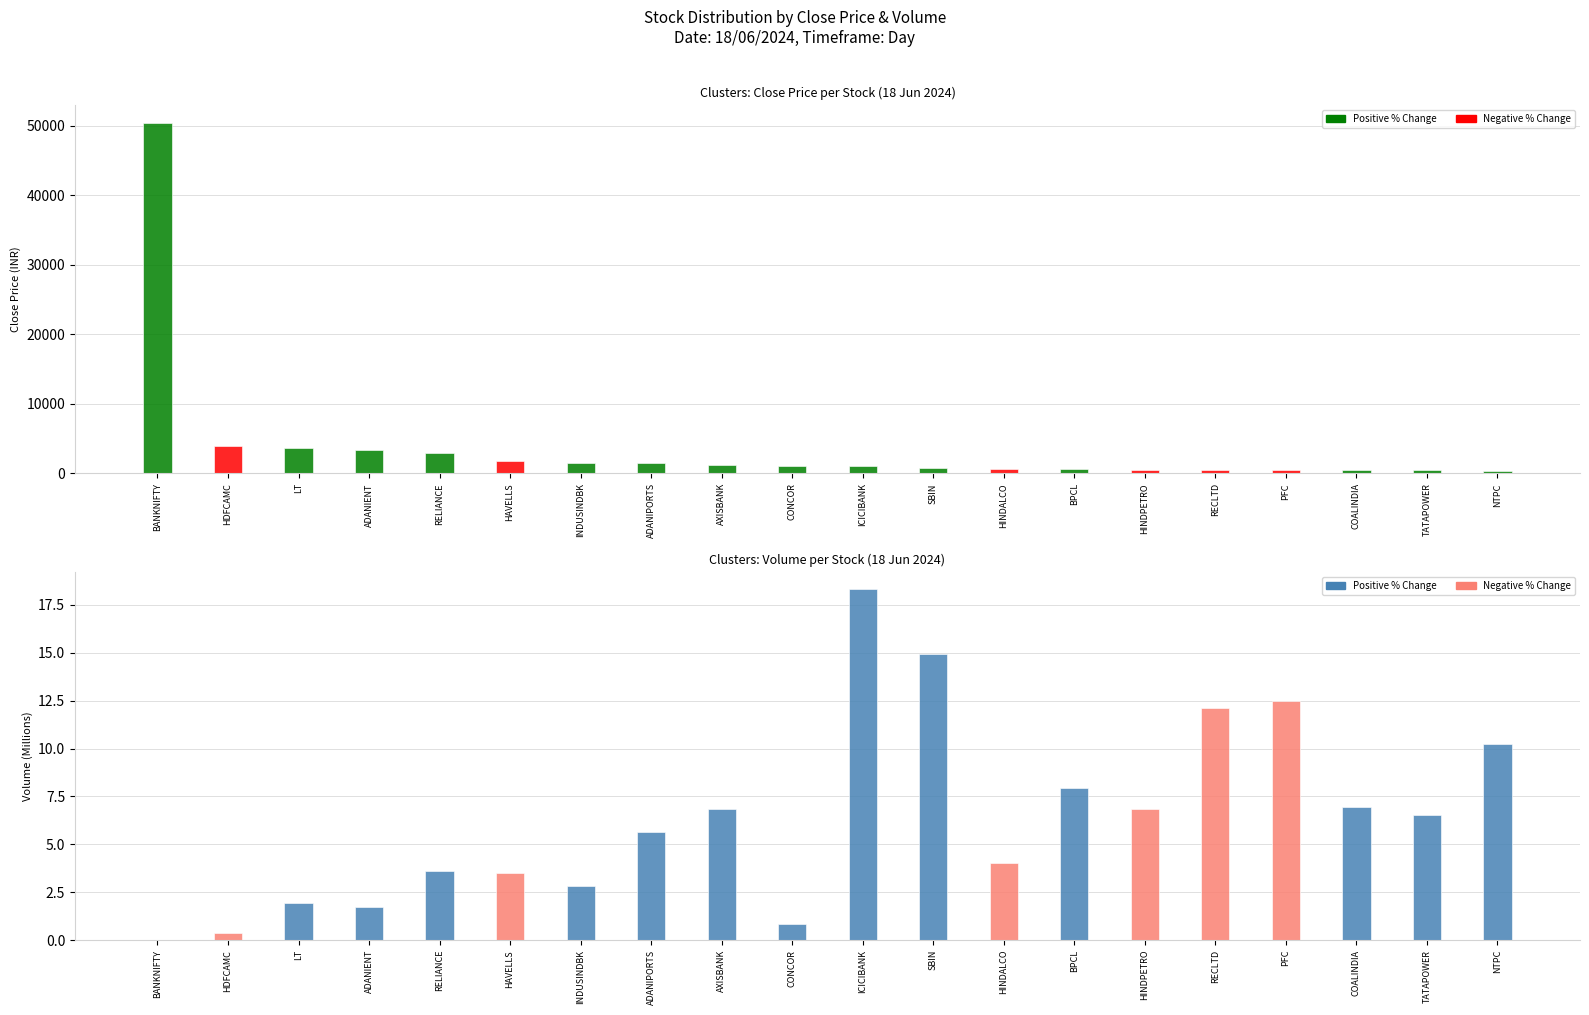

Rank the categories by Close Price value from highest to lowest.

BANKNIFTY, HDFCAMC, LT, ADANIENT, RELIANCE, HAVELLS, INDUSINDBK, ADANIPORTS, AXISBANK, CONCOR, ICICIBANK, SBIN, HINDALCO, BPCL, HINDPETRO, RECLTD, PFC, COALINDIA, TATAPOWER, NTPC